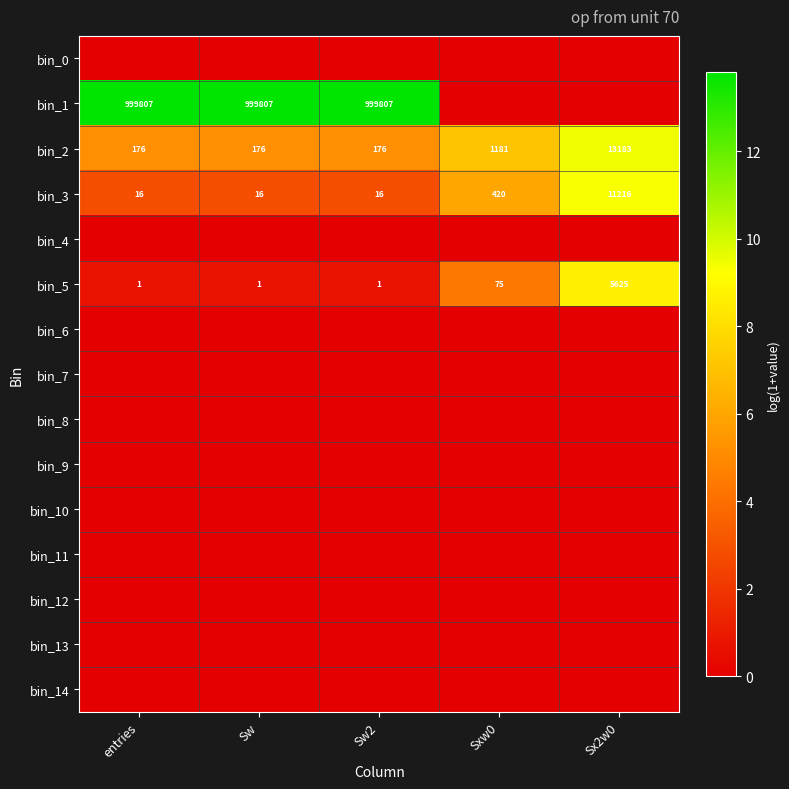

How many distinct data groups are displayed?

15